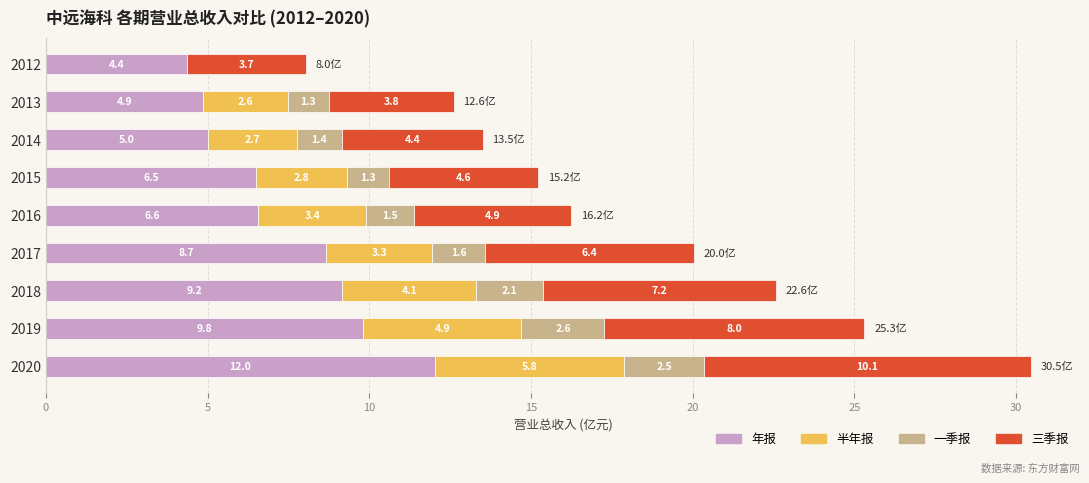

True or false: 年报 has a value of 7.8 at 2014.

False